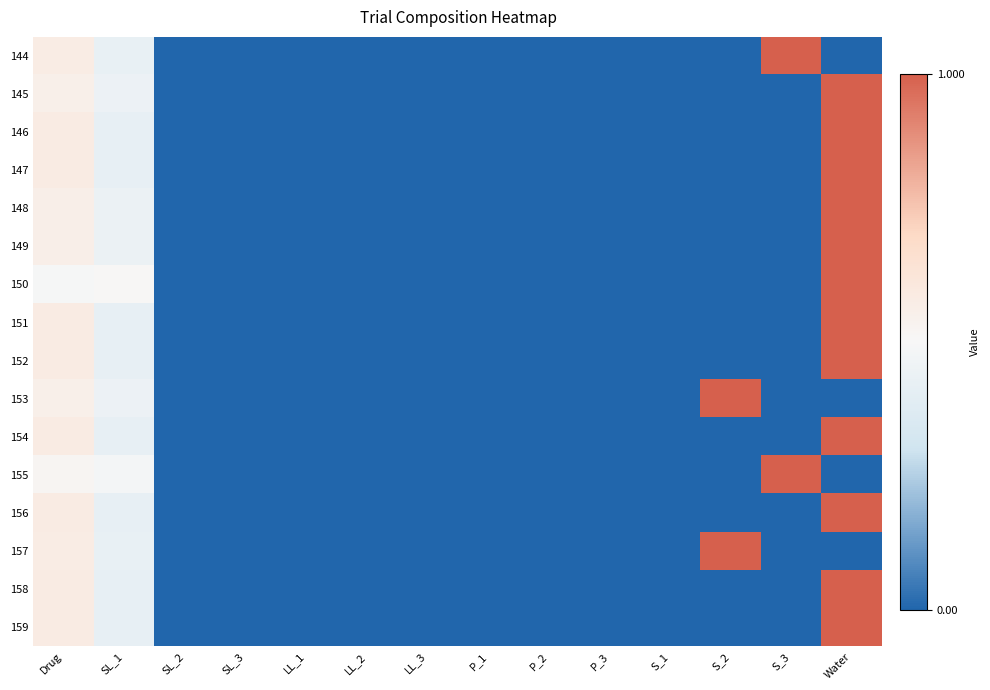

Which category has the highest value across all series?

S_3